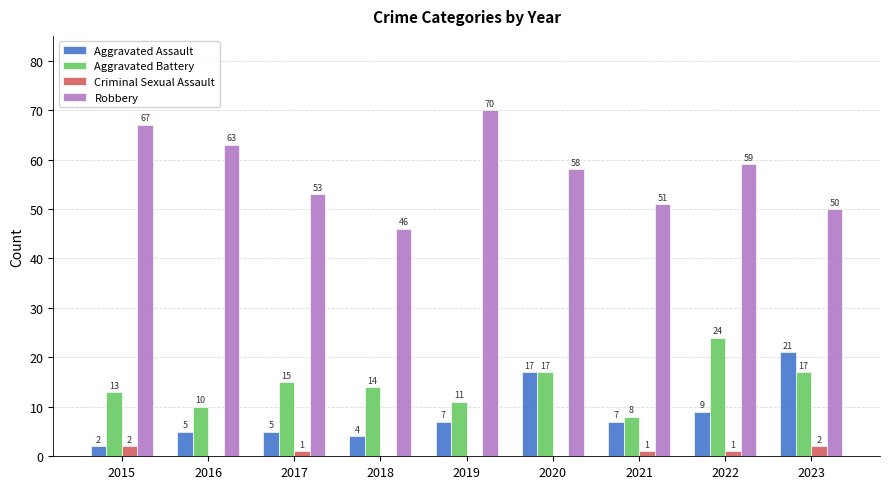

Reading left to right, transcribe all the data shown in this chart.

Aggravated Assault: 2	5	5	4	7	17	7	9	21
Aggravated Battery: 13	10	15	14	11	17	8	24	17
Criminal Sexual Assault: 2	0	1	0	0	0	1	1	2
Robbery: 67	63	53	46	70	58	51	59	50